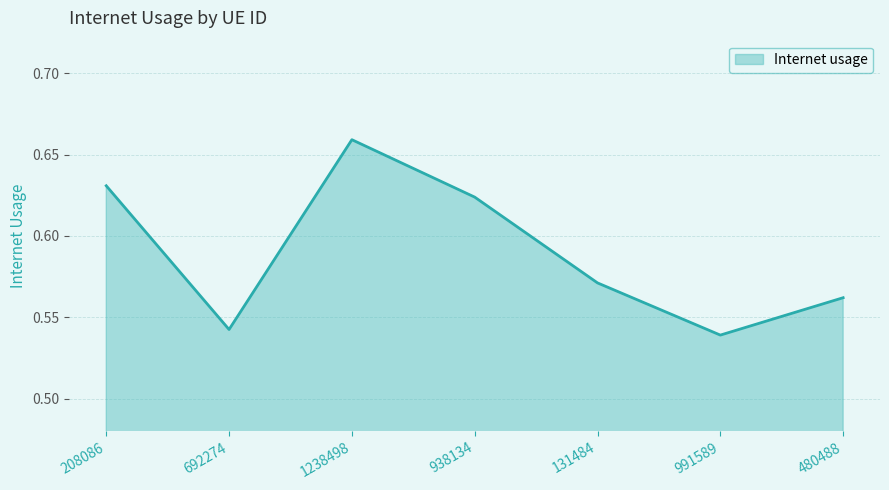

What is the sum of the values at 692274 and 938134?

1.2